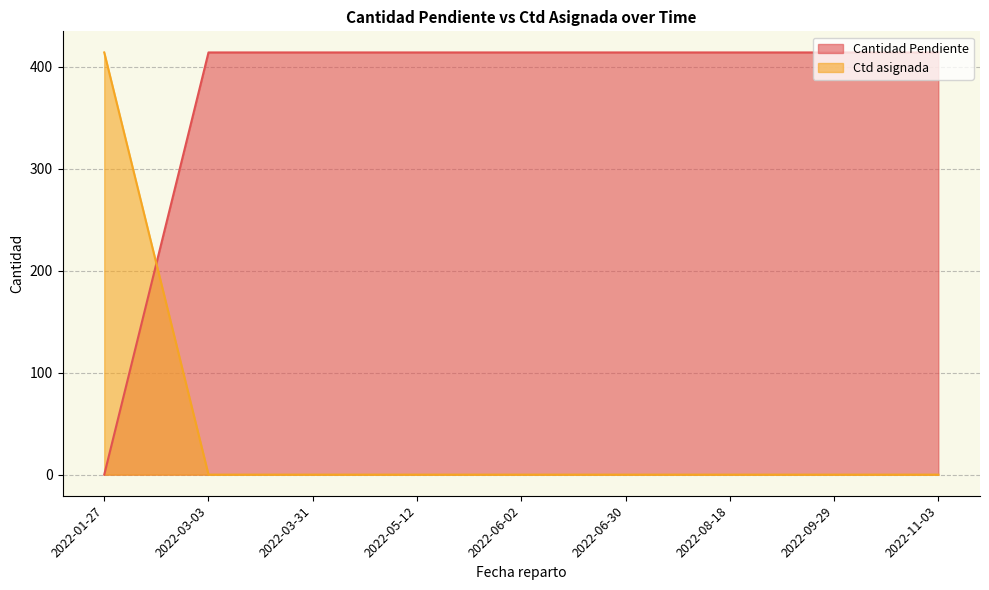

Between 2022-01-27 and 2022-11-03, which series saw the biggest shift?

Cantidad Pendiente